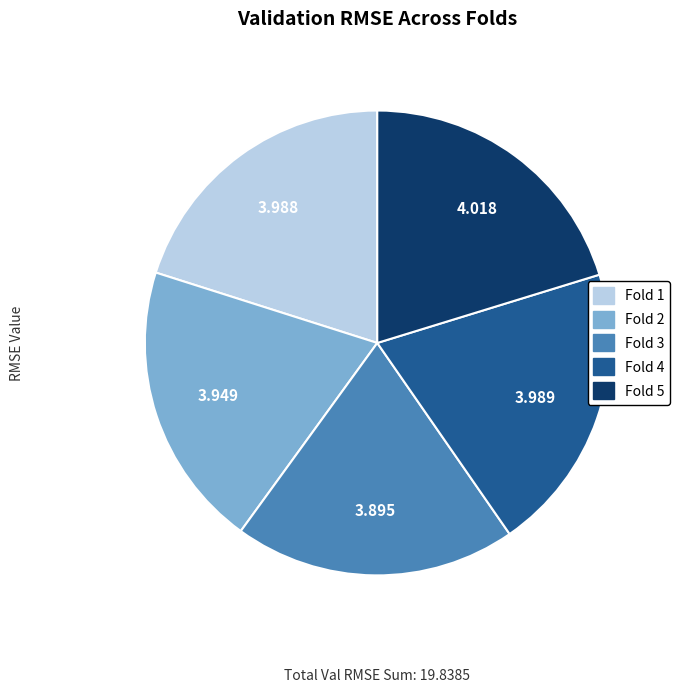

Do Fold 4 and Fold 5 together represent more than half of the pie?

No